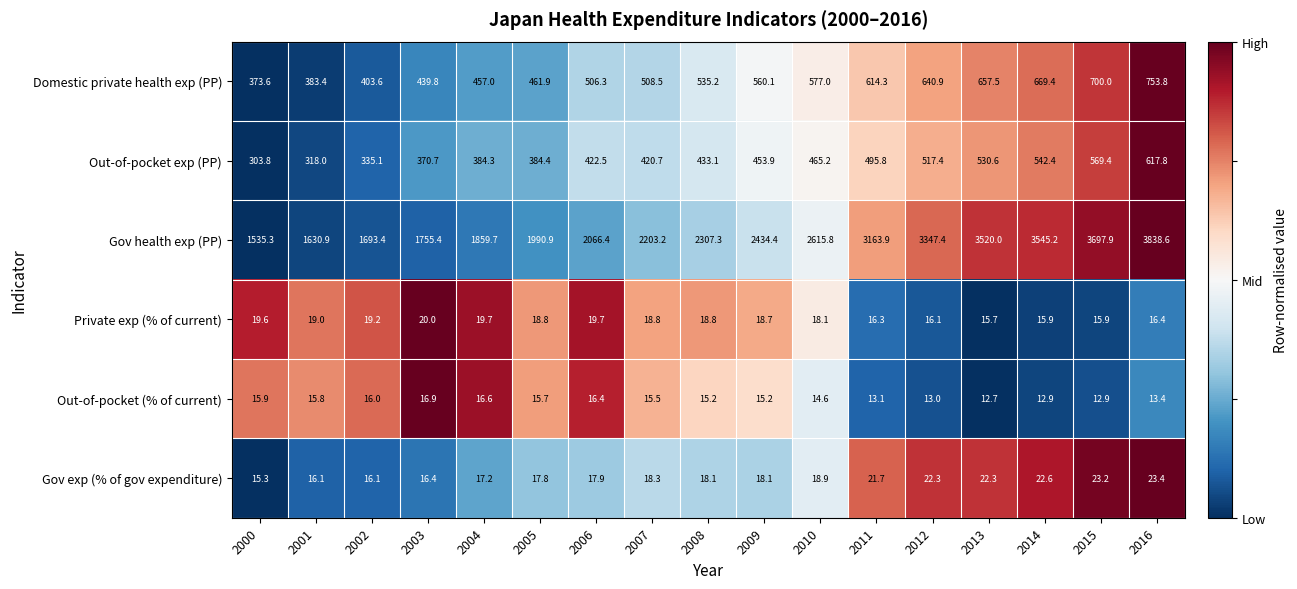

Between 2014 and 2015, which series saw the biggest shift?

Gov health exp (PP)